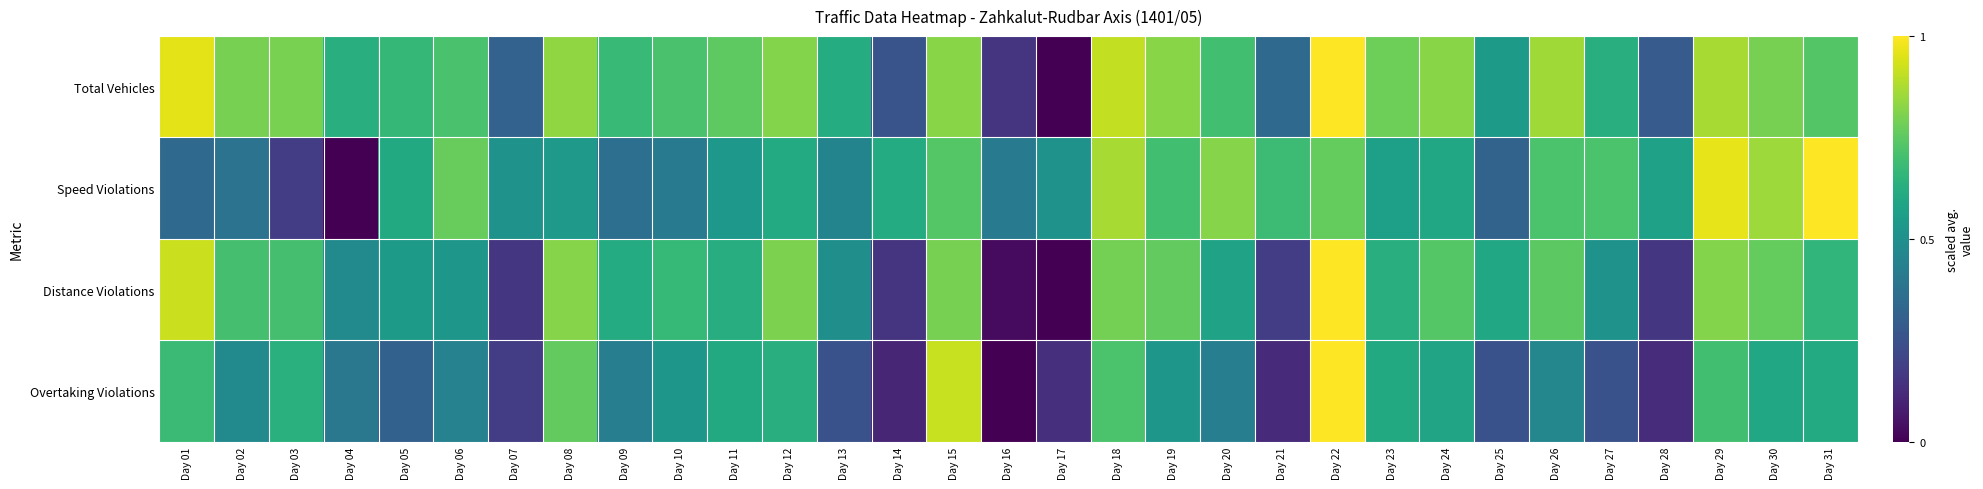

Between Day 28 and Day 31, which series saw the biggest shift?

Distance Violations